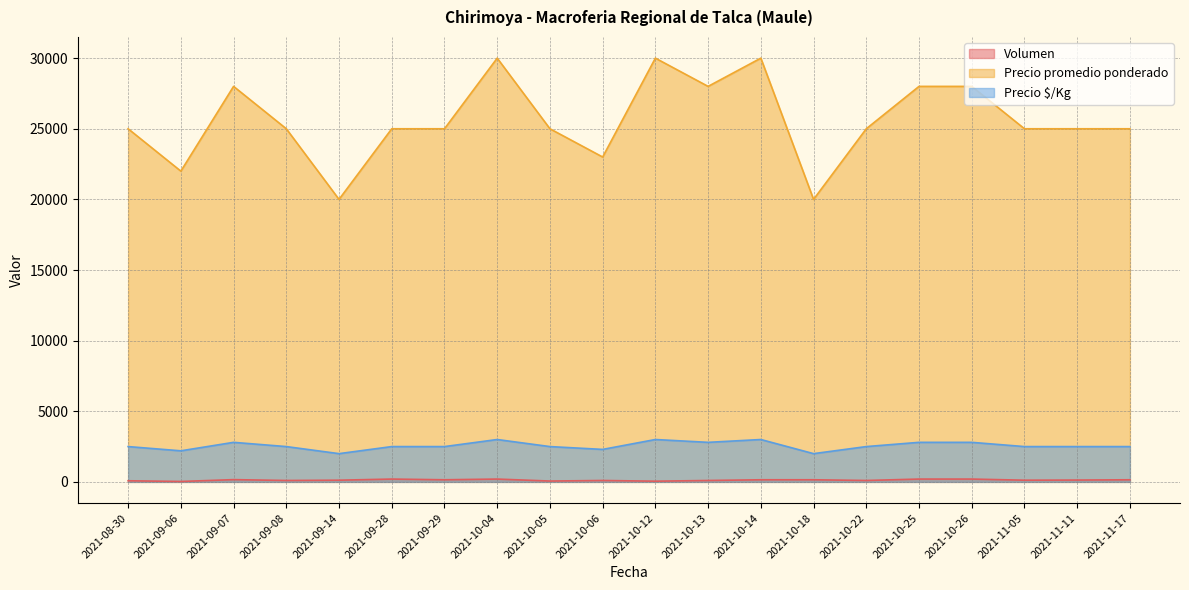

What are all the series names shown in the legend?

Volumen, Precio promedio ponderado, Precio $/Kg